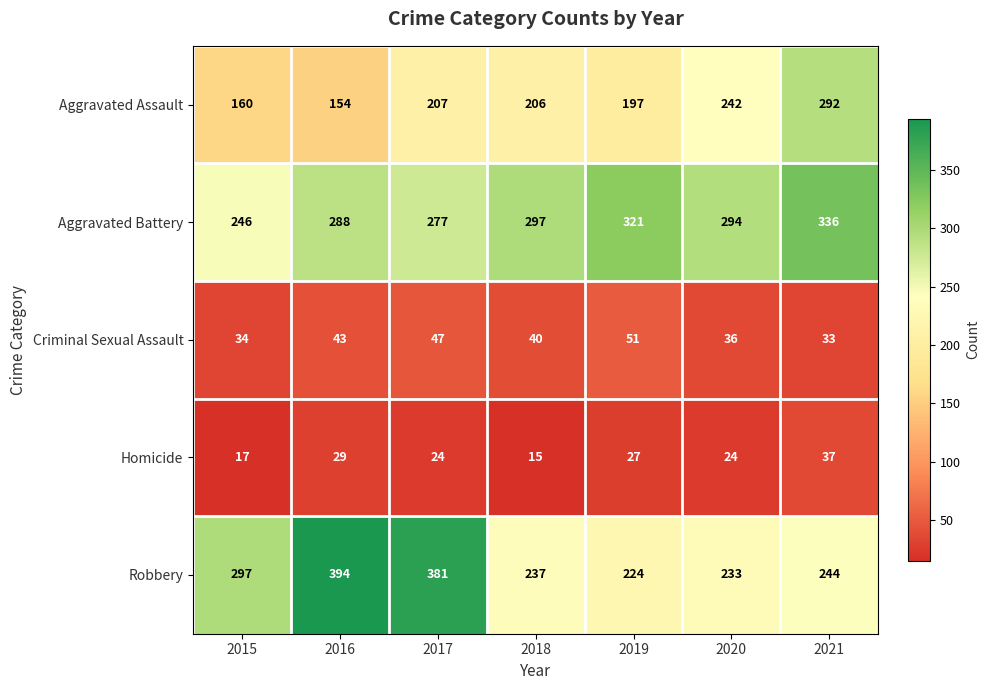

The value of Criminal Sexual Assault at 2018 is 40. True or false?

True